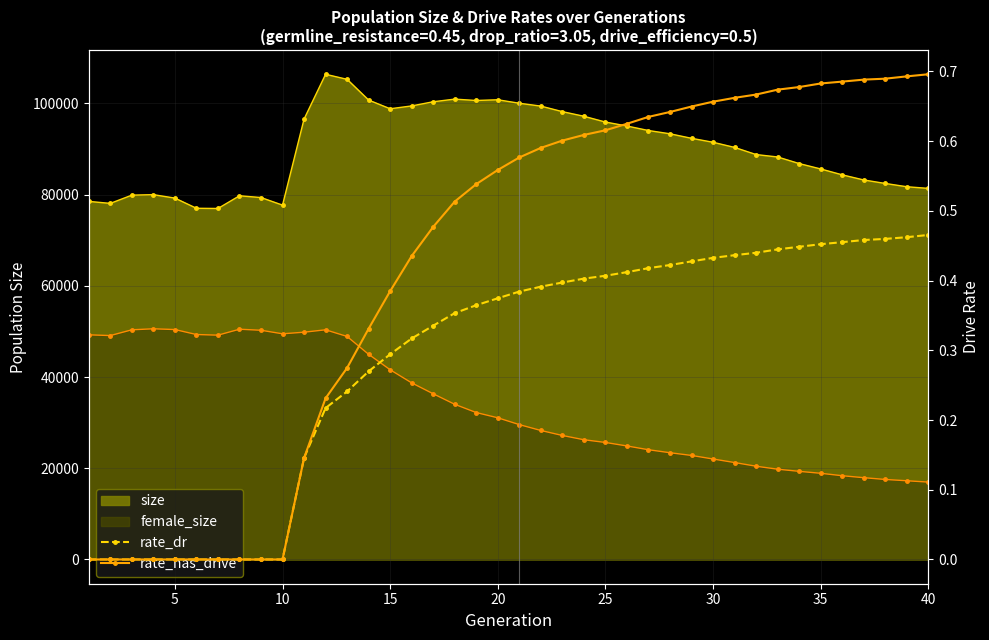

True or false: rate_has_drive has more than 0 points higher than both neighbors.

False